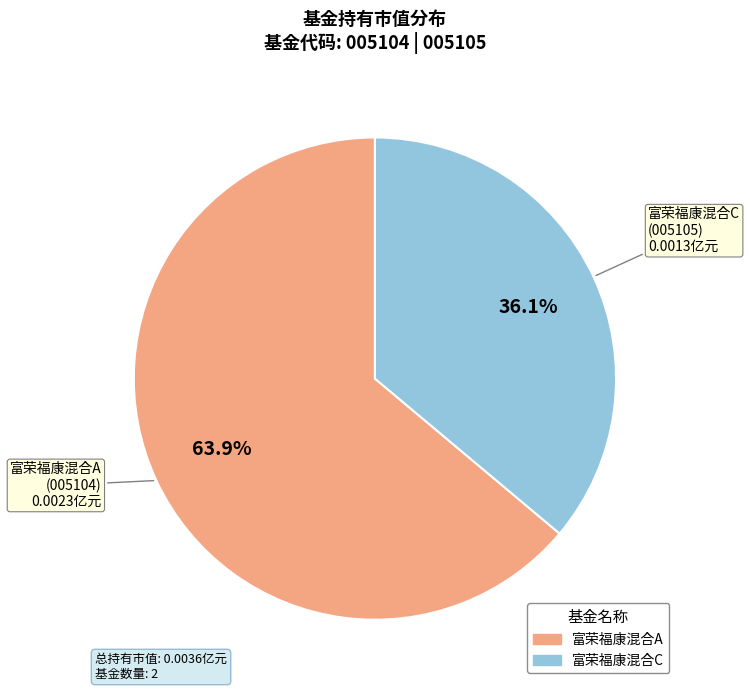

Combined, do 富荣福康混合C and 富荣福康混合A account for over 50%?

Yes